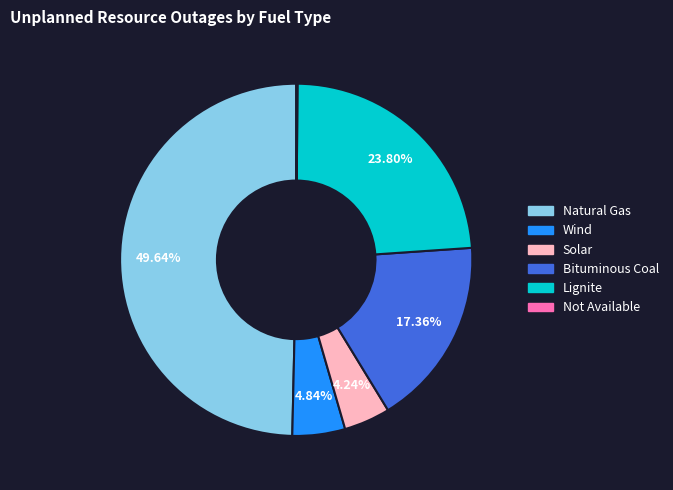

Between Lignite and Wind, which is larger?

Lignite